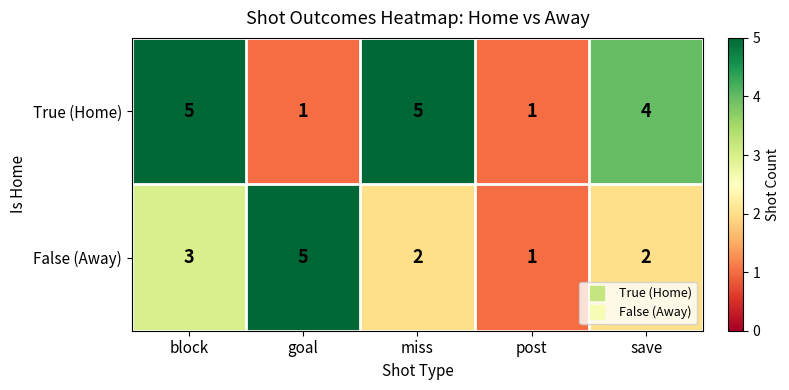

Rank the series at goal from lowest to highest value.

True (Home), False (Away)